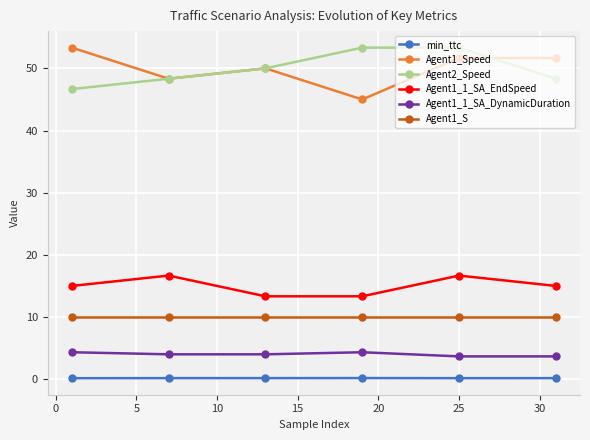

What is the value of the Agent1_Speed point at the 4th from the left?

45.0